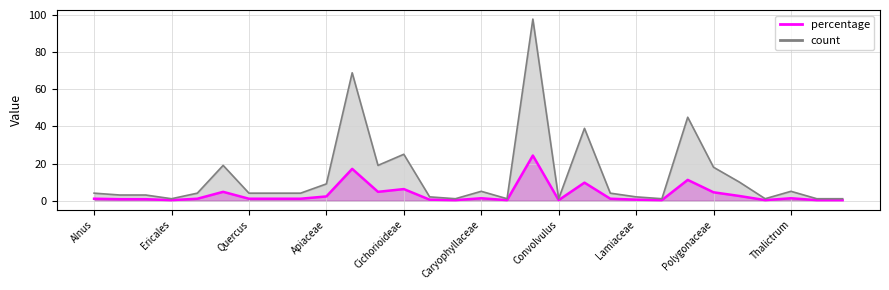

True or false: count has more than 0 interior local peaks.

True